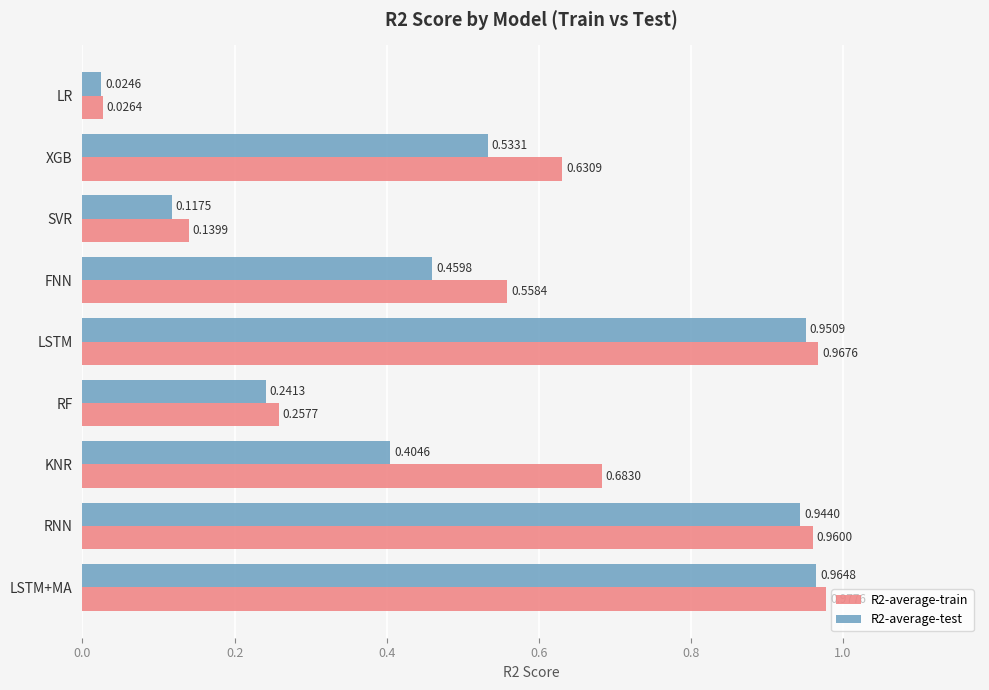

At which label is R2-average-test closest to 0?

LR